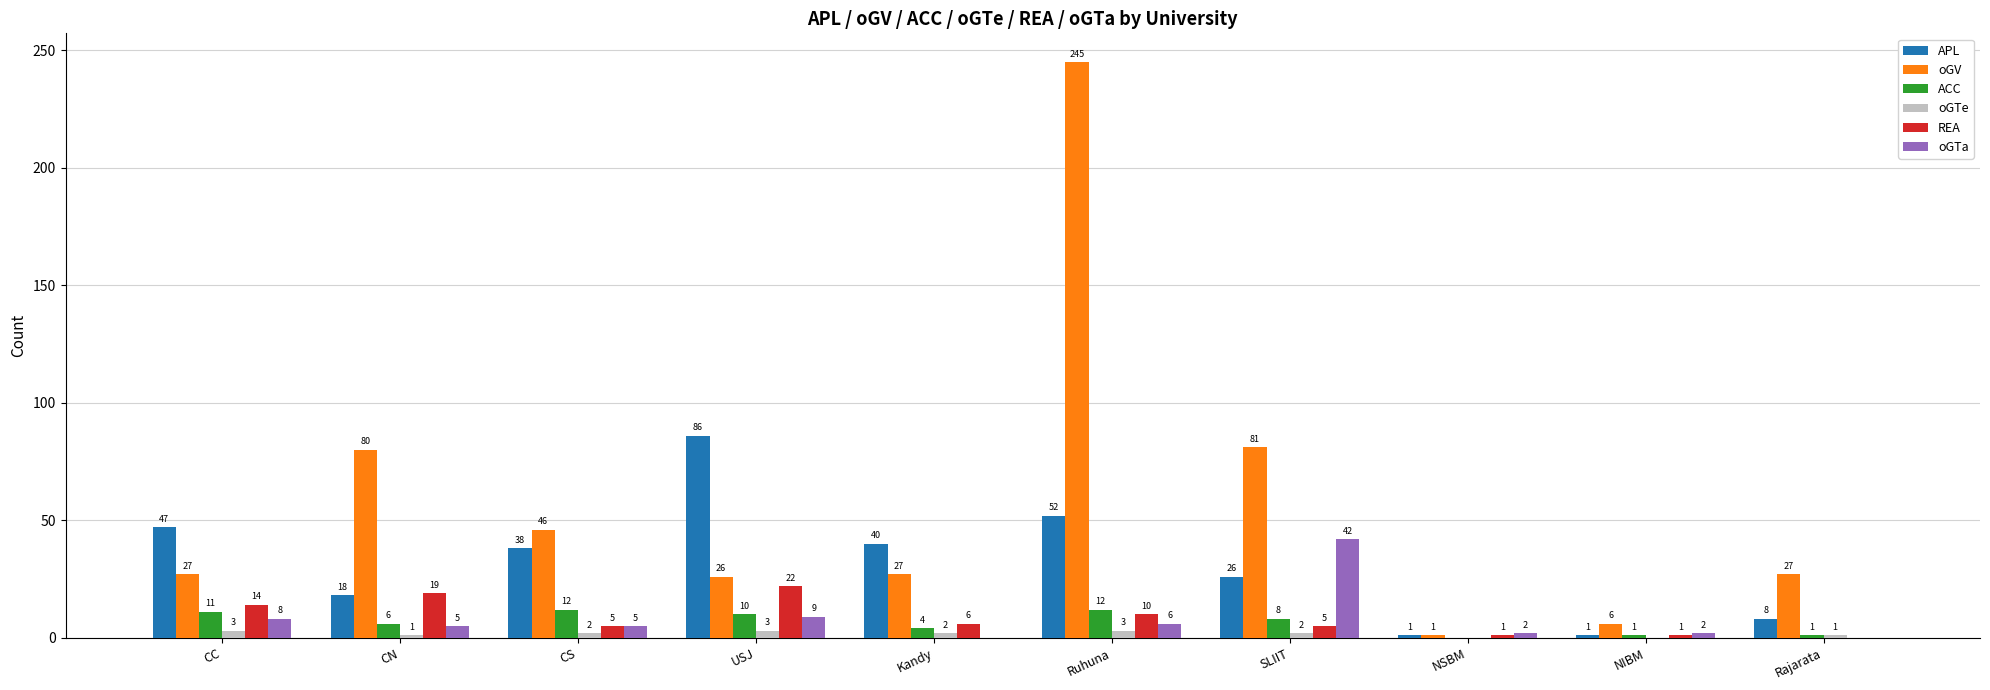

The value of REA at Ruhuna is 10. True or false?

True